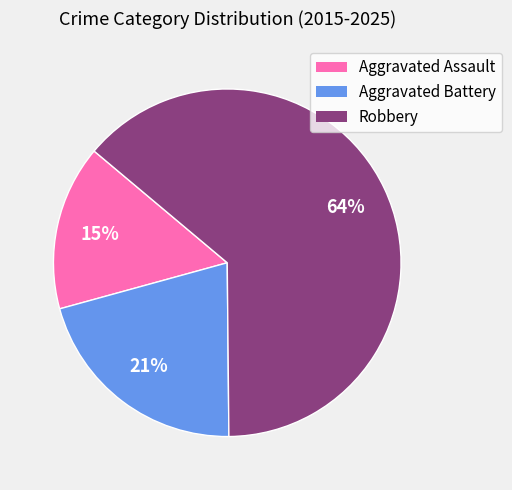

How many slices are in this pie chart?

3